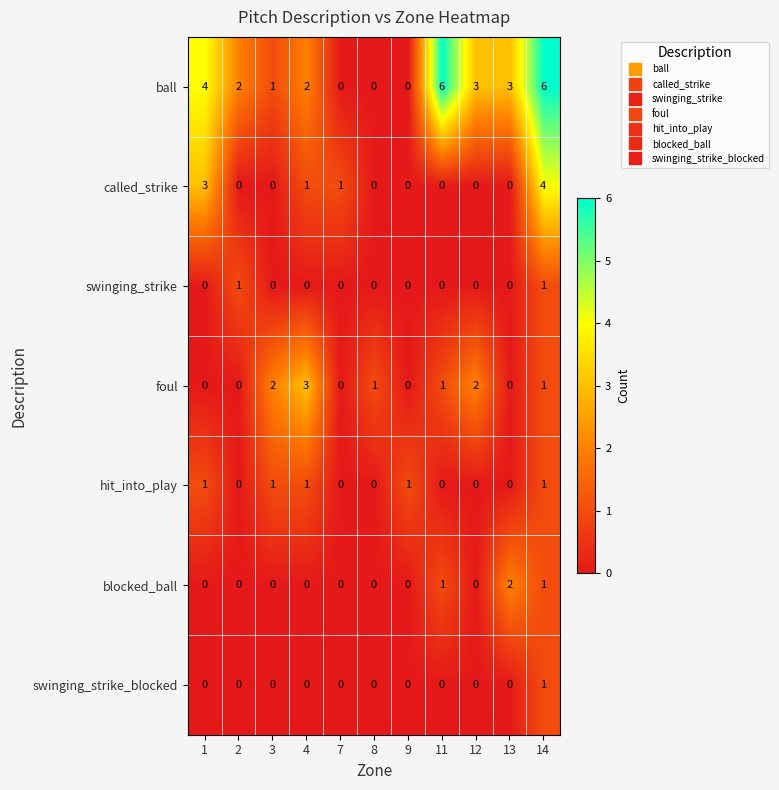

What is the difference between the maximum and minimum values in the called_strike series?

4